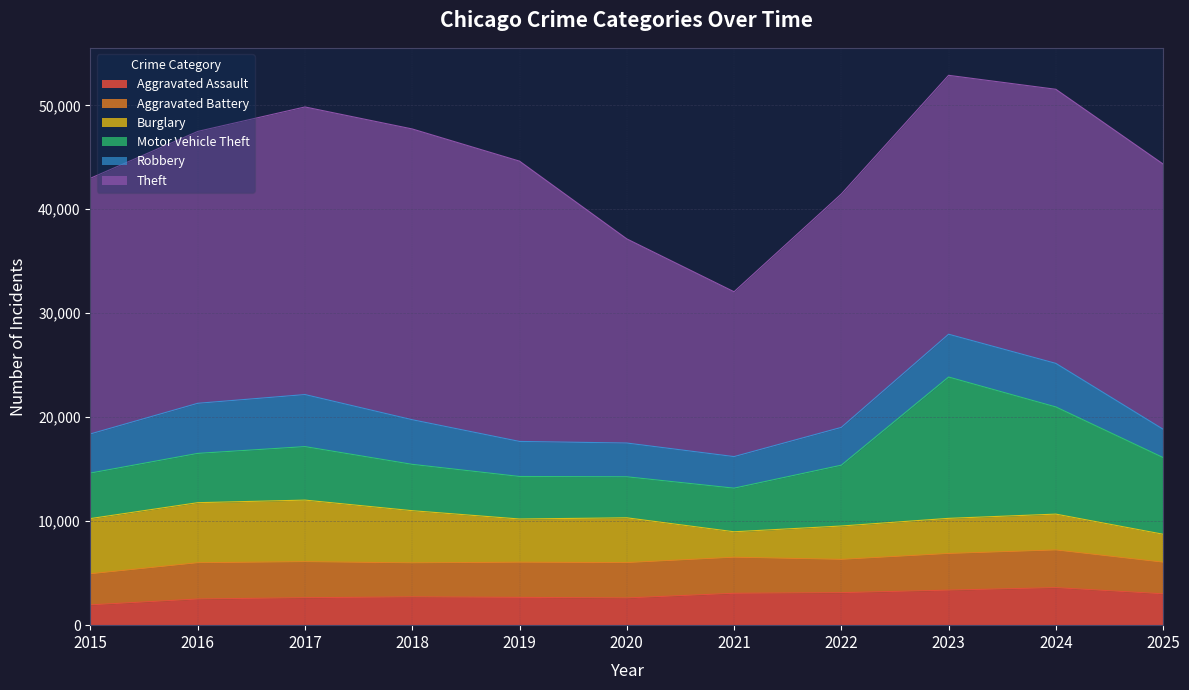

Rank the series by their maximum value, from lowest to highest.

Aggravated Assault, Aggravated Battery, Robbery, Burglary, Motor Vehicle Theft, Theft